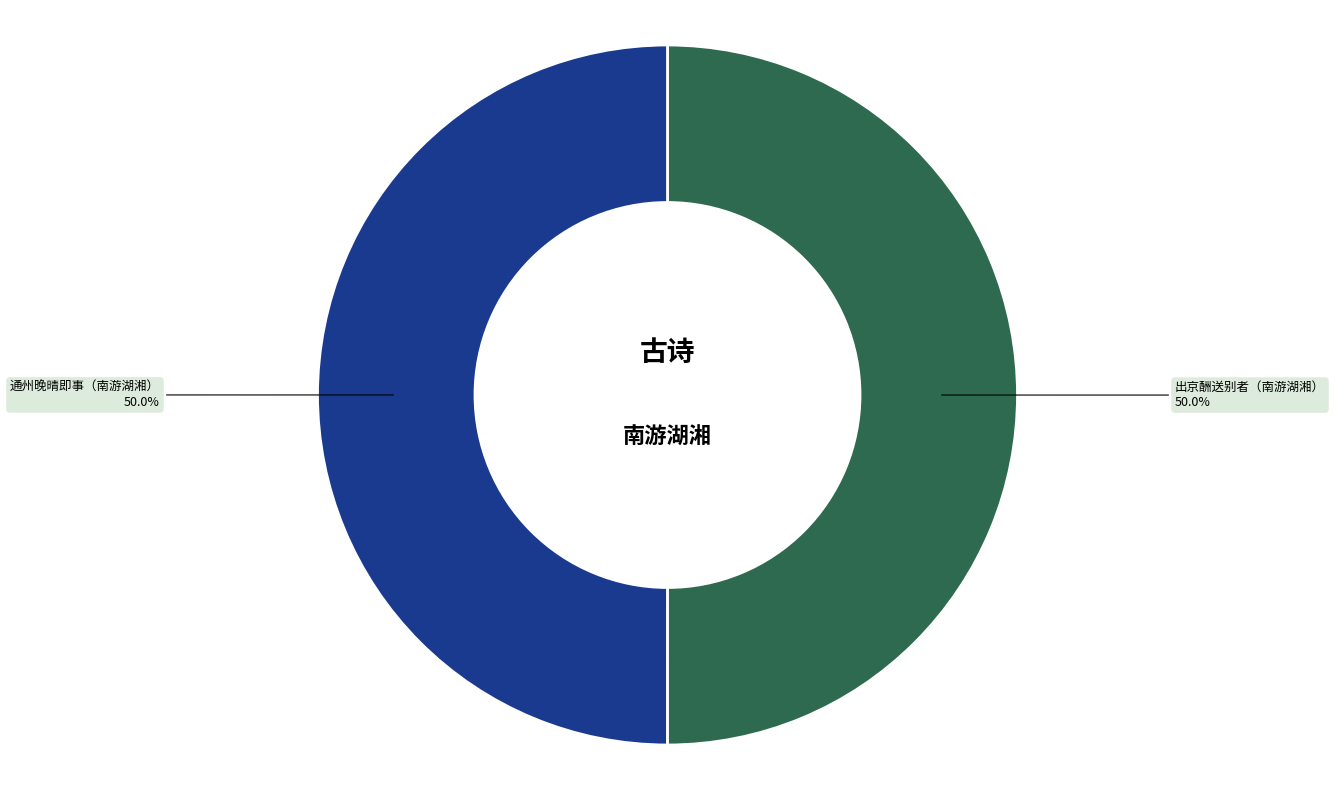

What percentage is the 出京酬送别者（南游湖湘） slice, to the nearest percent?

50%